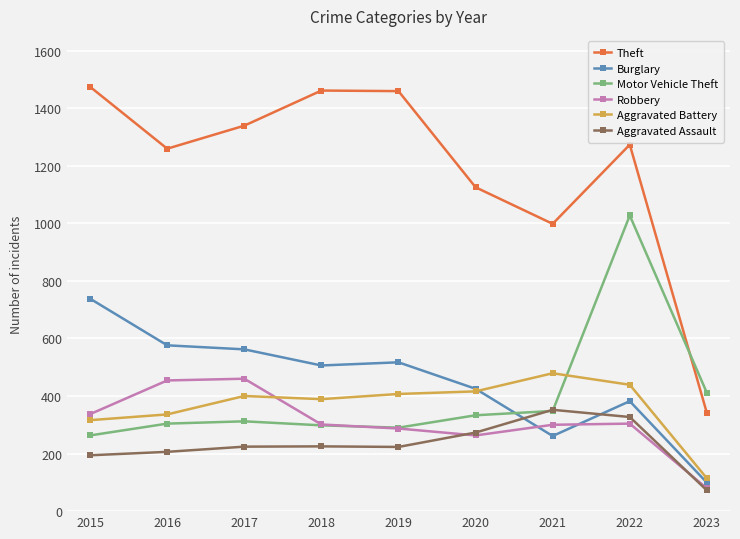

Which category has the highest value in the Burglary series?

2015